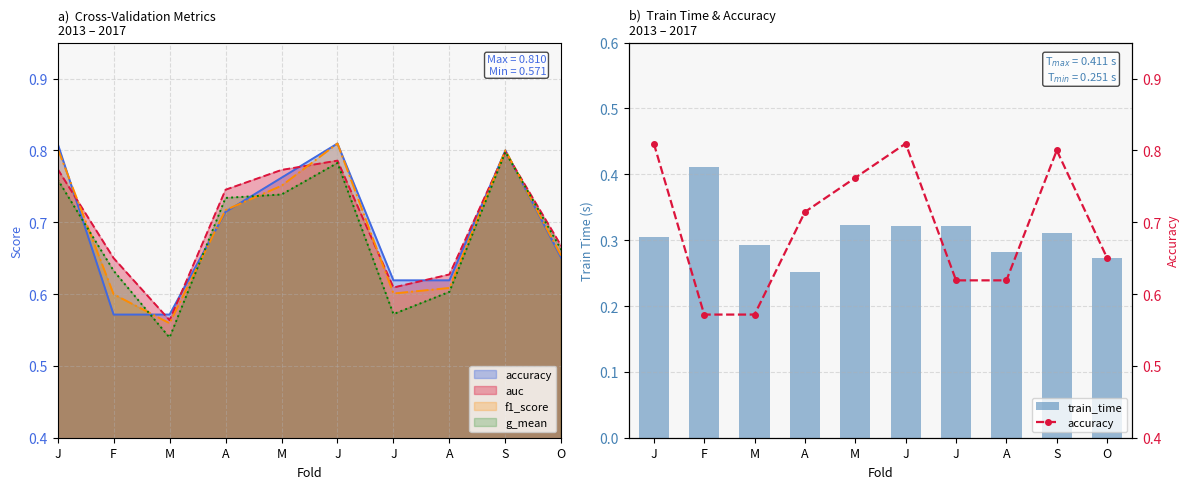

What is the label of the 9th bar from the left?

S